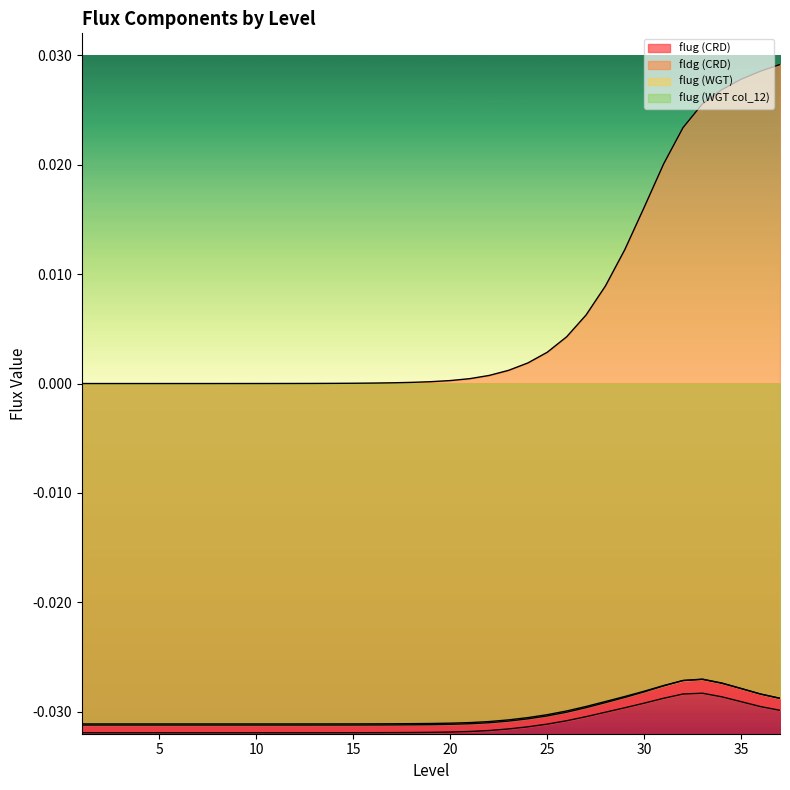

Which series has the largest total across all categories?

fldg (CRD)